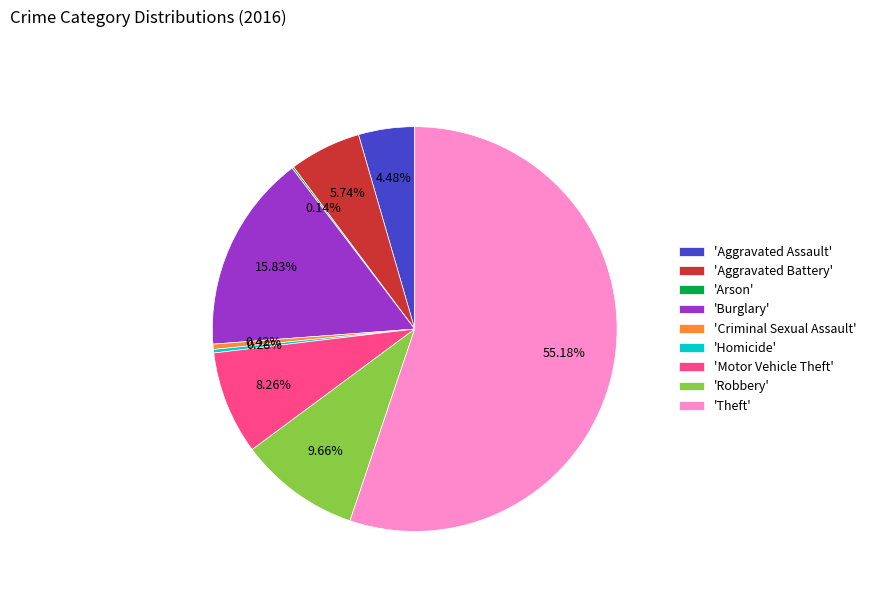

To the nearest percent, what is the difference between the largest and smallest slice percentages?

55%